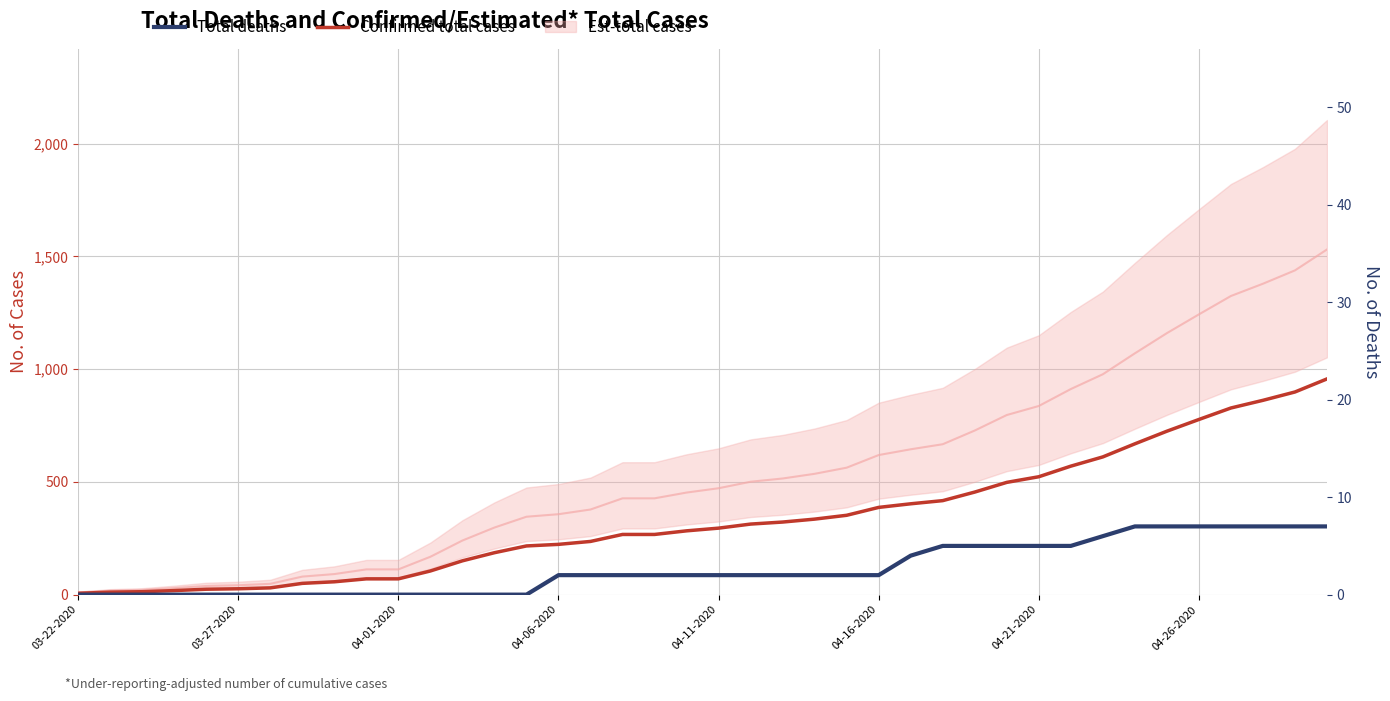

Between 37 and 36, which is larger?

37